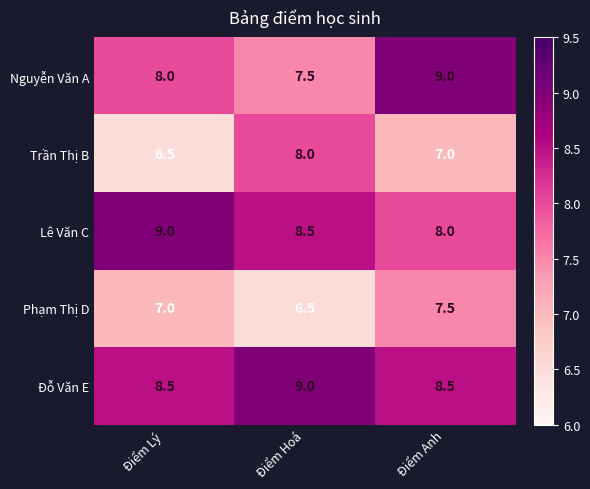

What is the lowest value of the Lê Văn C series?

8.0